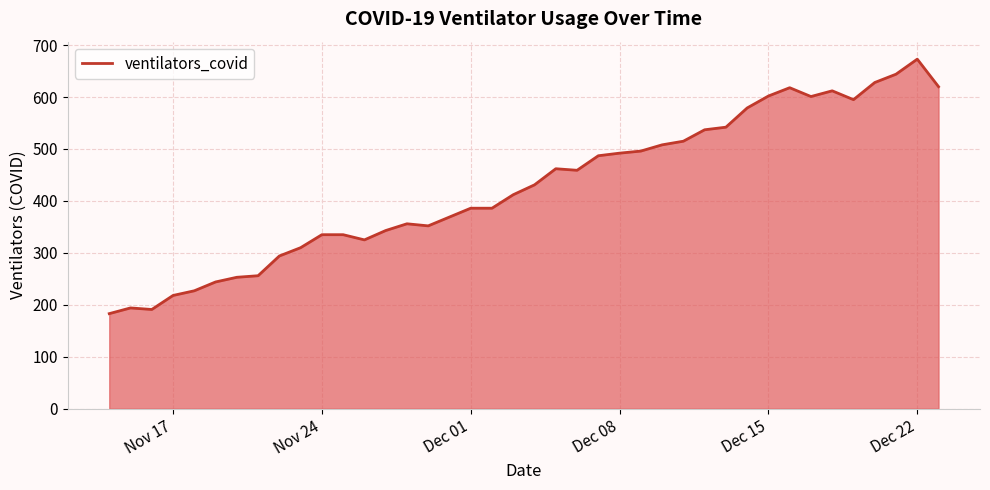

What is the smallest value displayed?

183